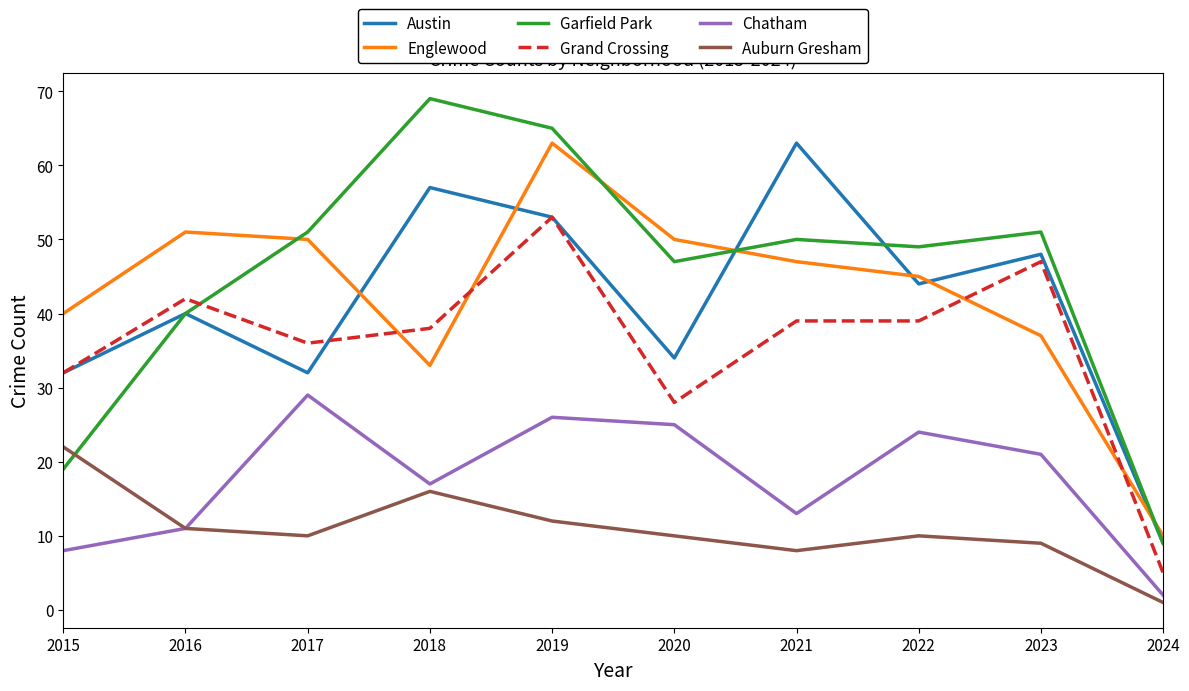

Reading left to right, transcribe all the data shown in this chart.

Austin: 32	40	32	57	53	34	63	44	48	9
Englewood: 40	51	50	33	63	50	47	45	37	10
Garfield Park: 19	40	51	69	65	47	50	49	51	9
Grand Crossing: 32	42	36	38	53	28	39	39	47	5
Chatham: 8	11	29	17	26	25	13	24	21	2
Auburn Gresham: 22	11	10	16	12	10	8	10	9	1